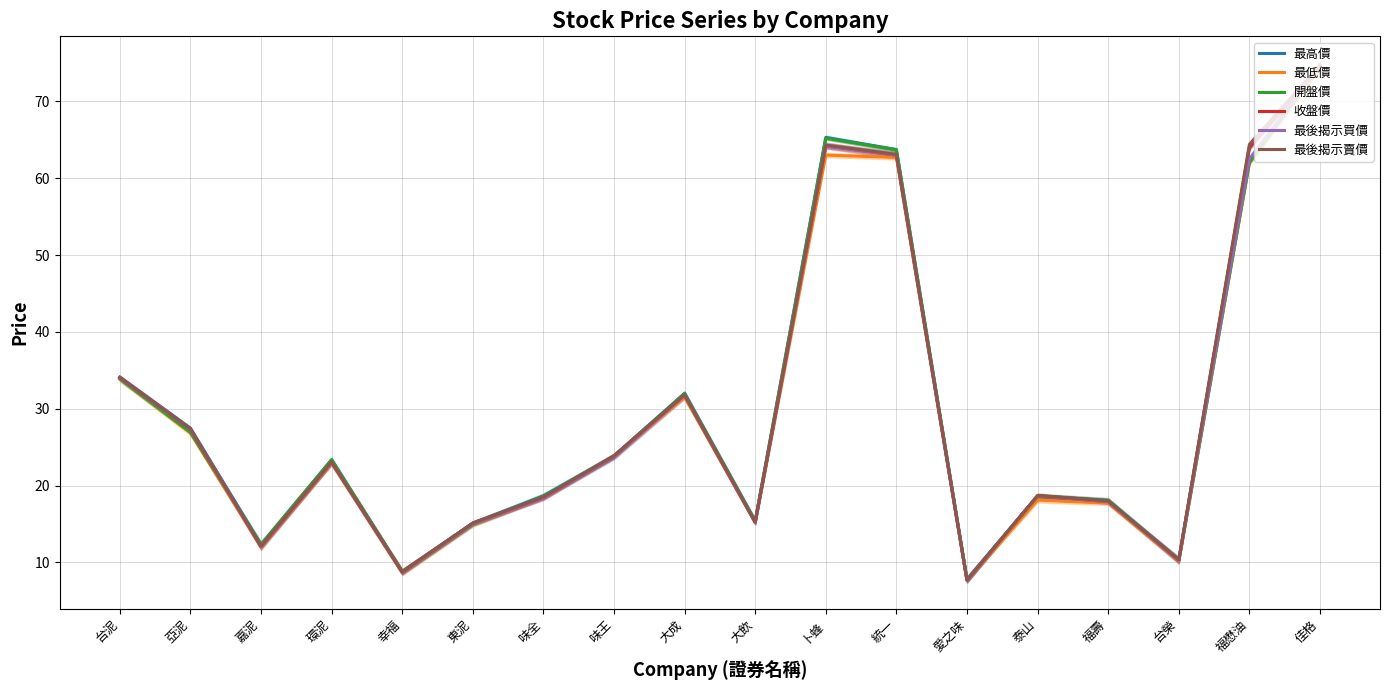

Read the 開盤價 value at 卜蜂.

65.2